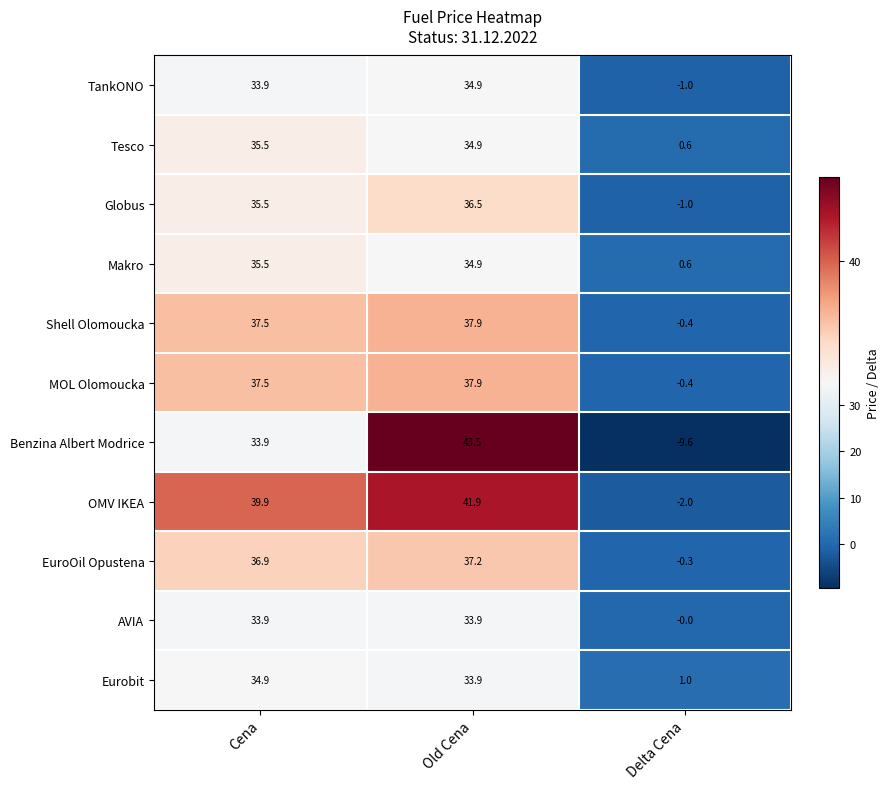

True or false: Tesco has a value of 35.5 at Cena.

True